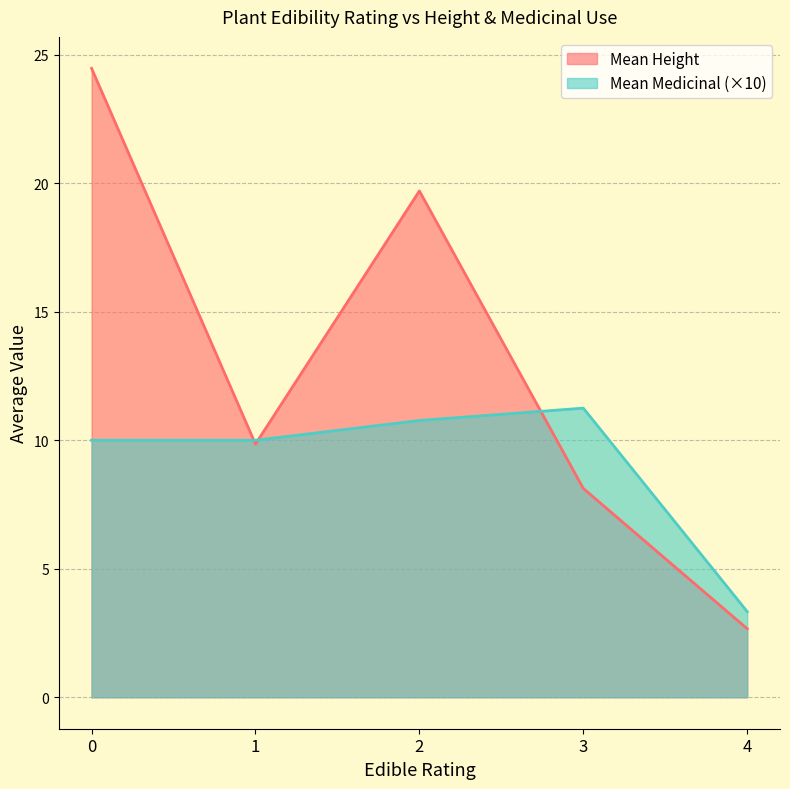

Between 3 and 4, which series saw the biggest shift?

Mean Medicinal (×10)